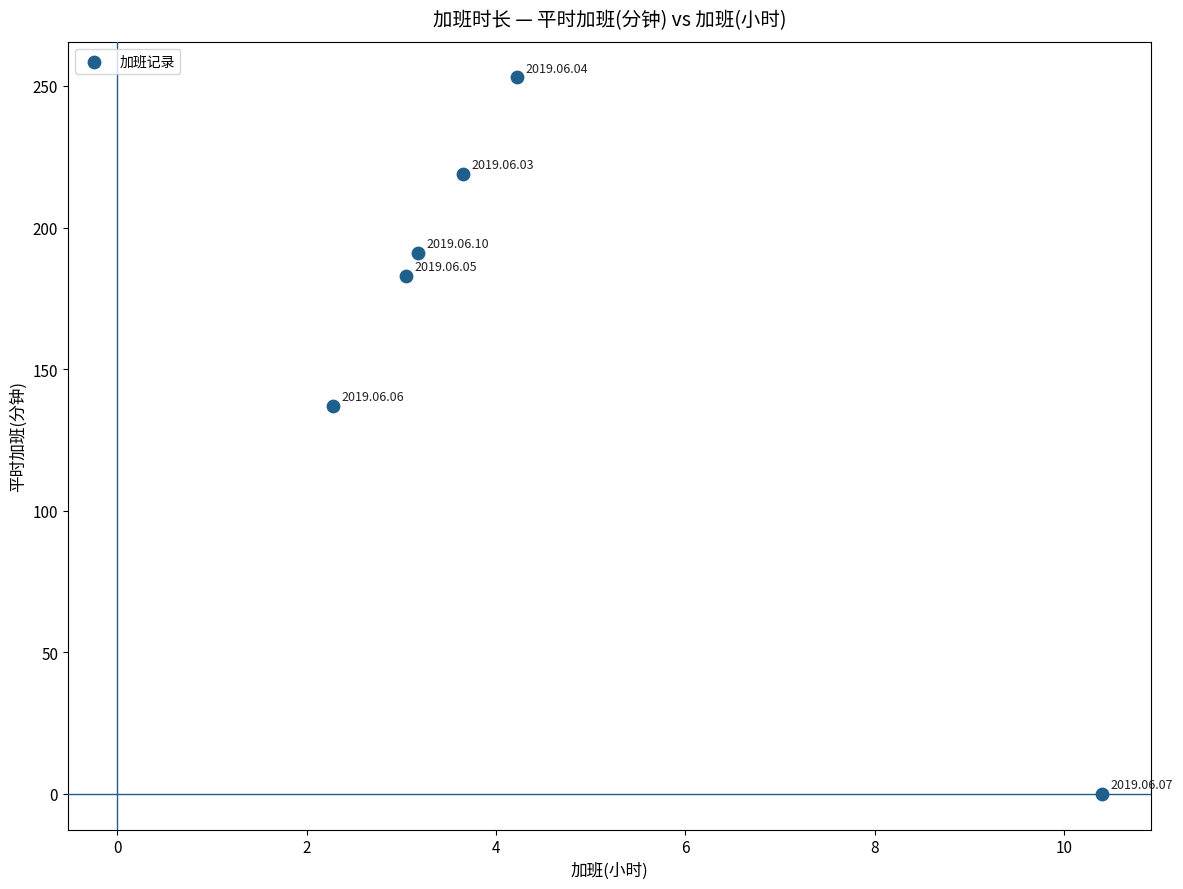

What is the average Y value?

164